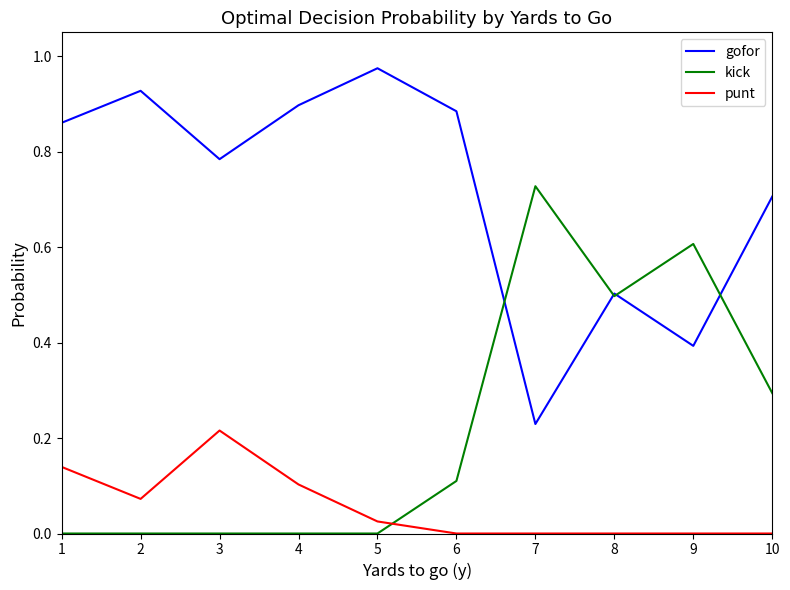

Is it true that gofor equals 0.3 at 6?

False